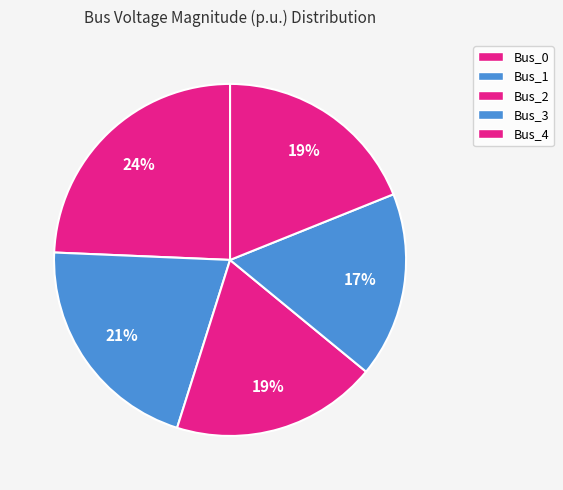

What is the largest slice in the pie chart?

Bus_0